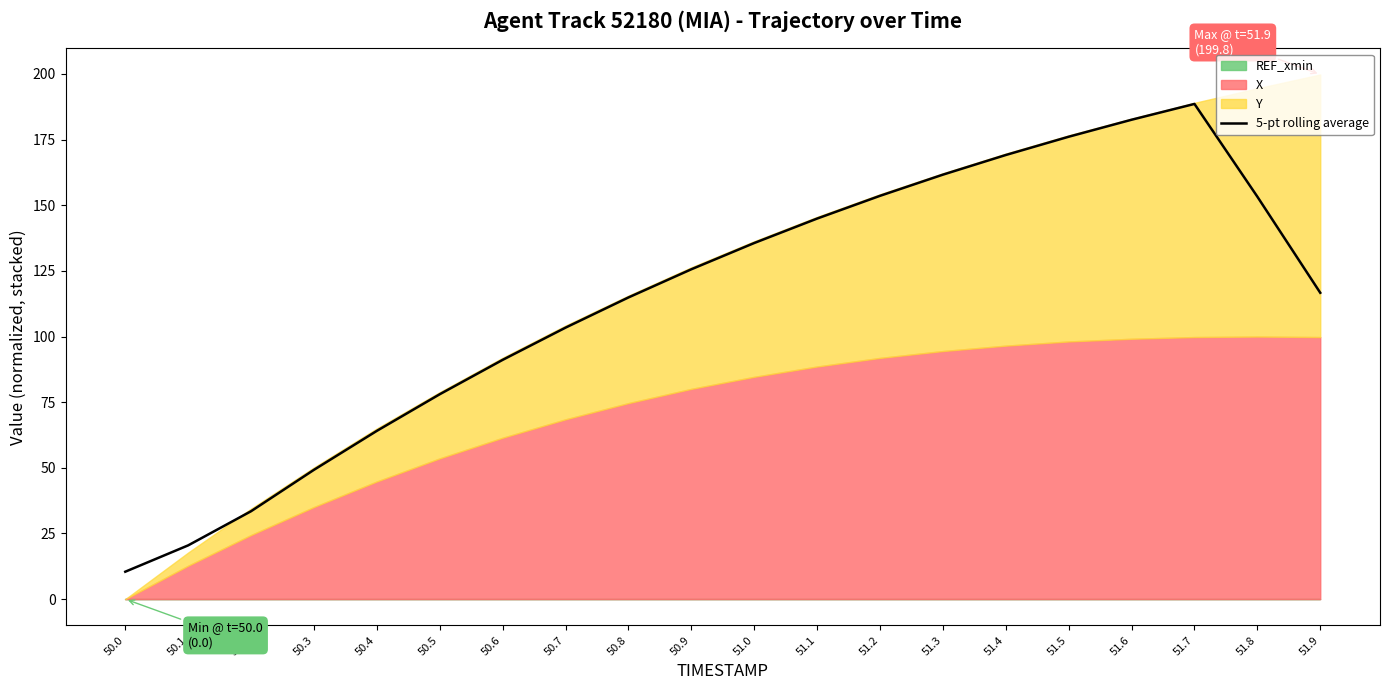

Rank the categories by value from highest to lowest.

51.7, 51.6, 51.5, 51.4, 51.3, 51.2, 51.8, 51.1, 51.0, 50.9, 51.9, 50.8, 50.7, 50.6, 50.5, 50.4, 50.3, 50.2, 50.1, 50.0